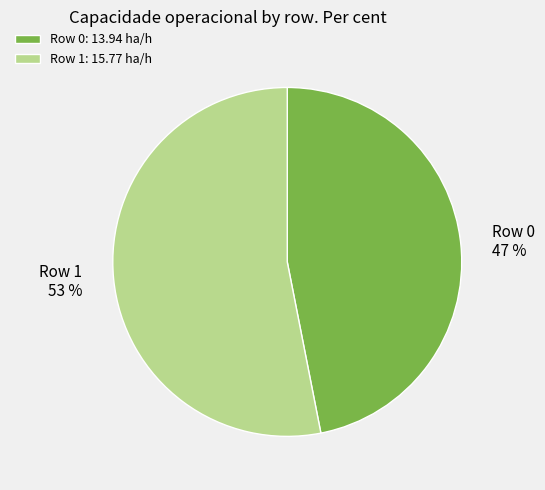

What is the ratio of the value at Row 1 to the value at Row 0?

1.1